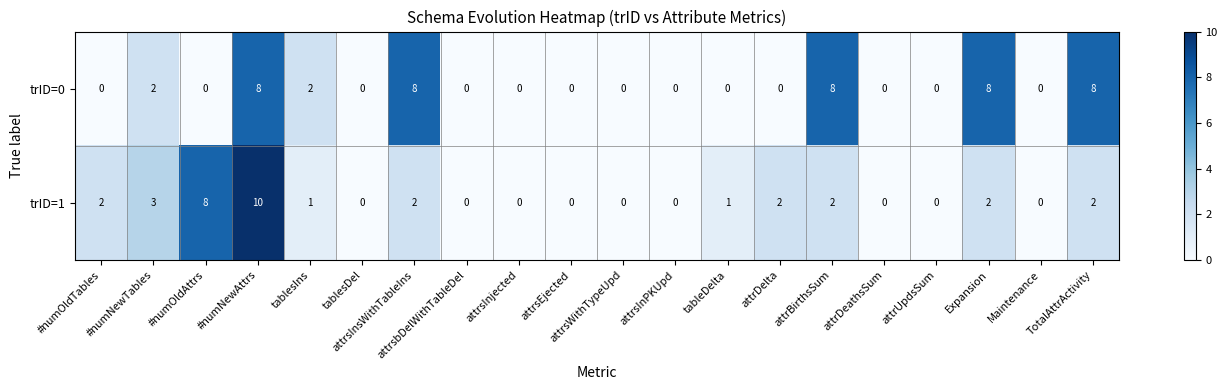

Which series has the largest total across all categories?

trID=0